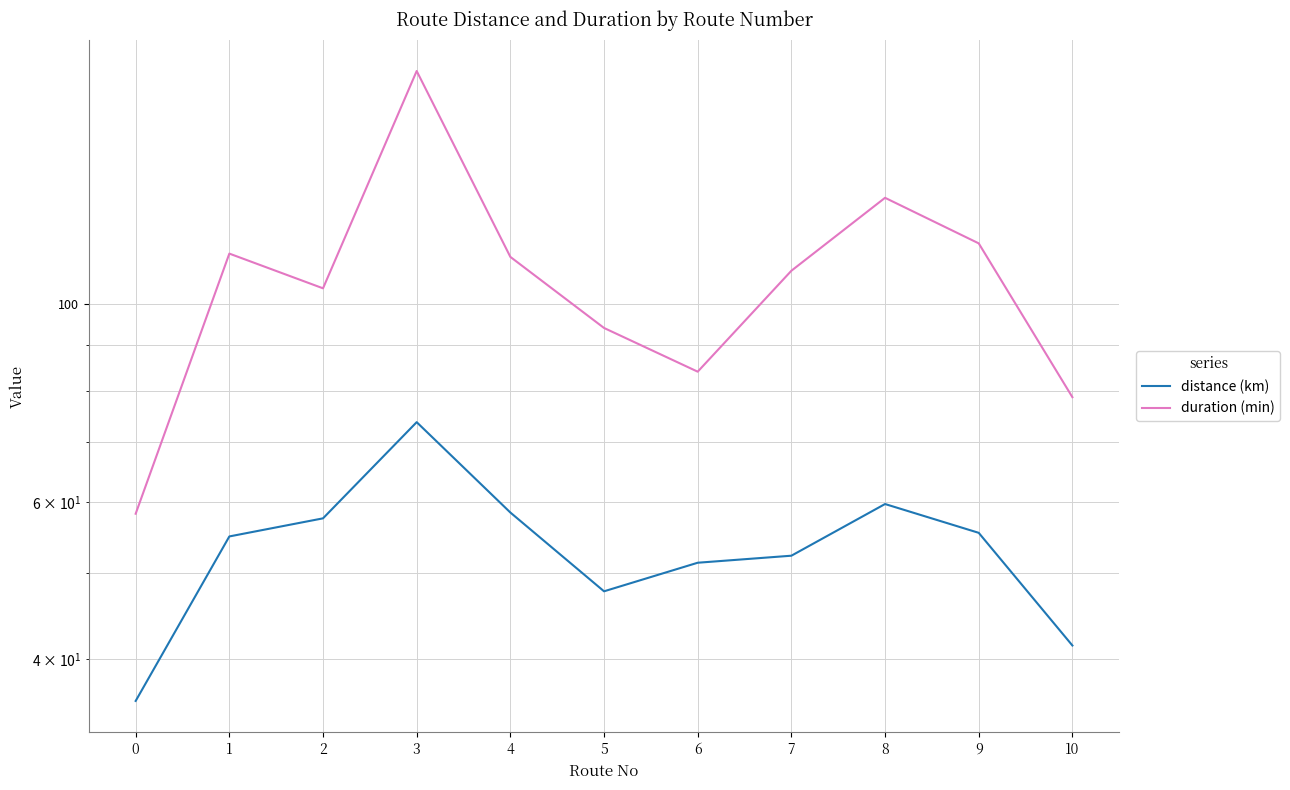

True or false: duration (min) has a value of 207.9 at 8.

False